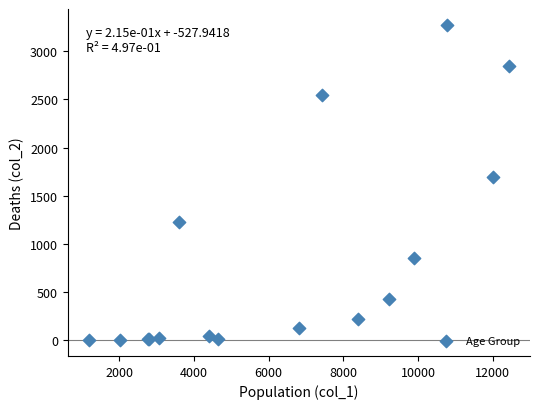

What Y value in the scatter plot is closest to 1638?

1690